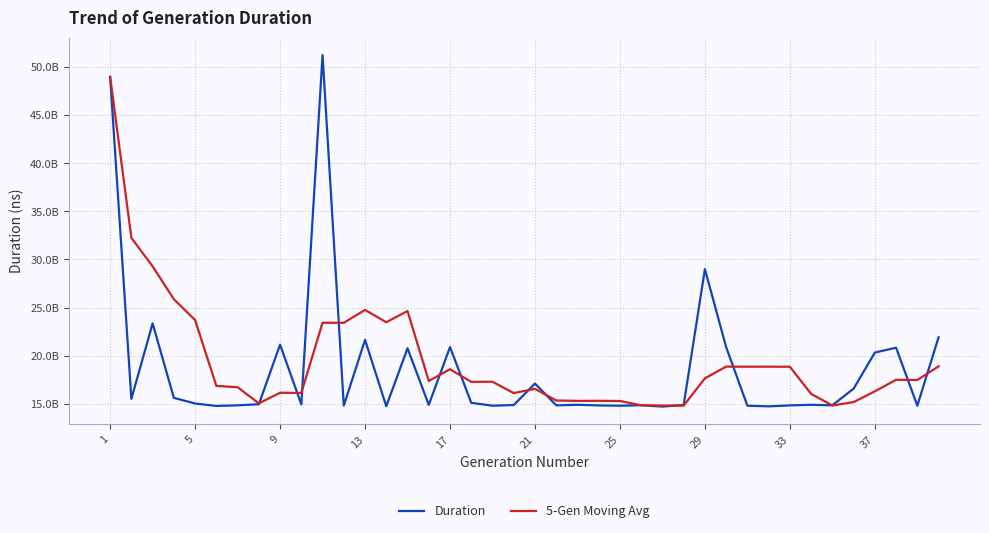

What are all the series names shown in the legend?

Duration, 5-Gen Moving Avg